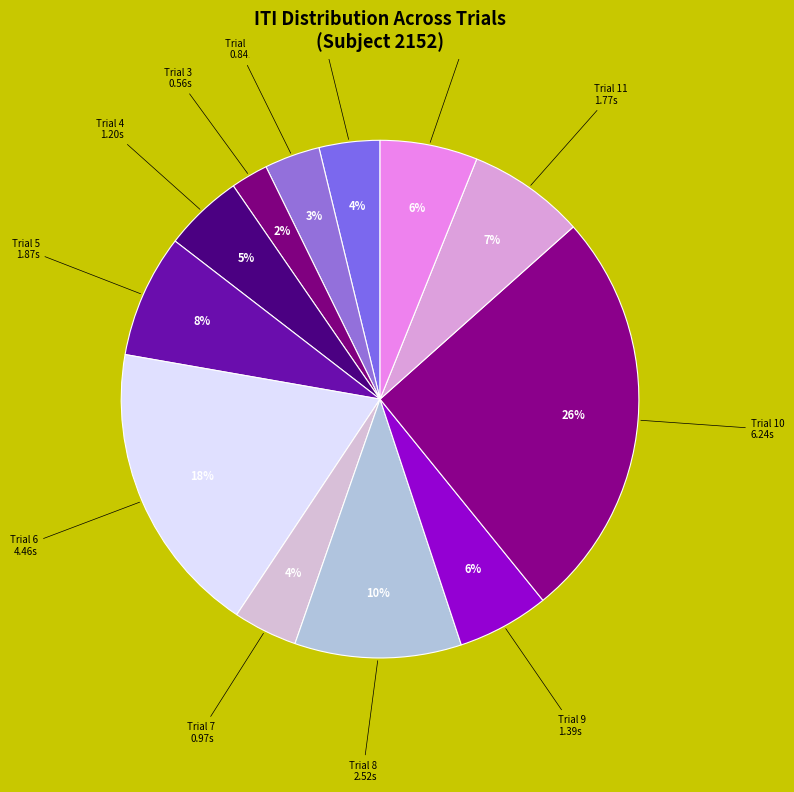

What is the largest slice in the pie chart?

Trial 10